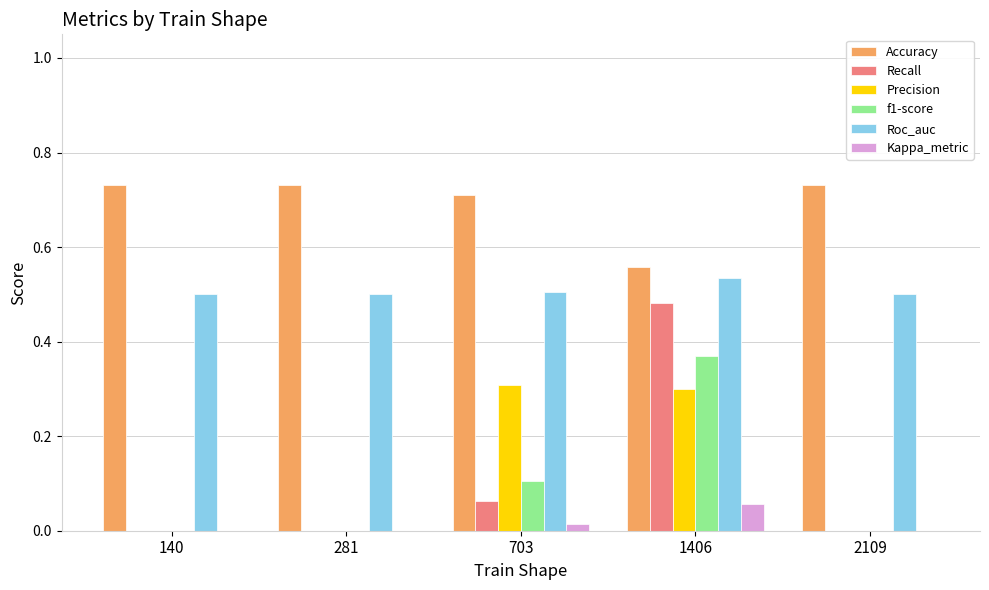

What is the sum of all Accuracy values?

3.5